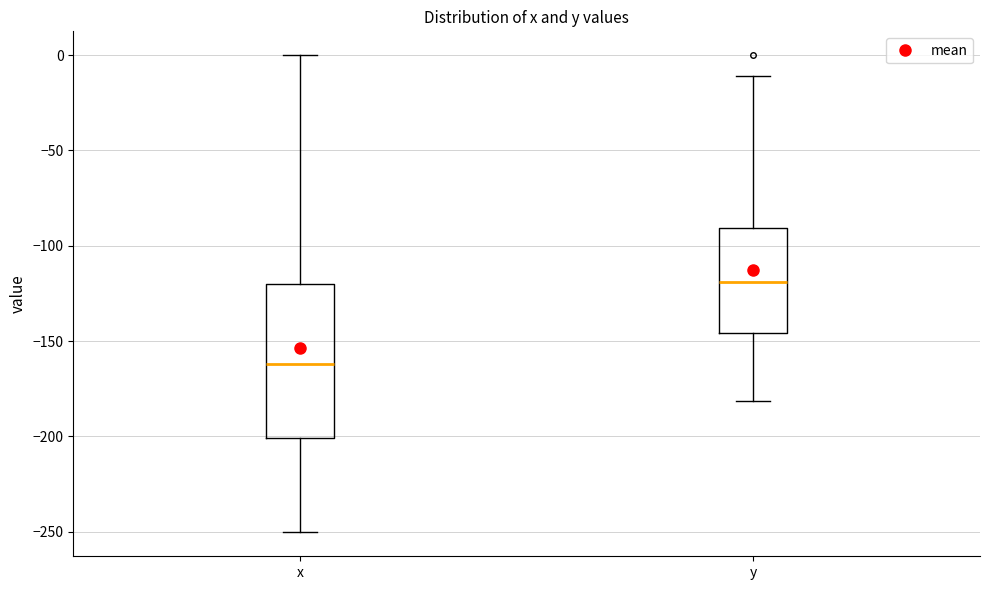

Which box is the tallest, from its lower edge to its upper edge?

x